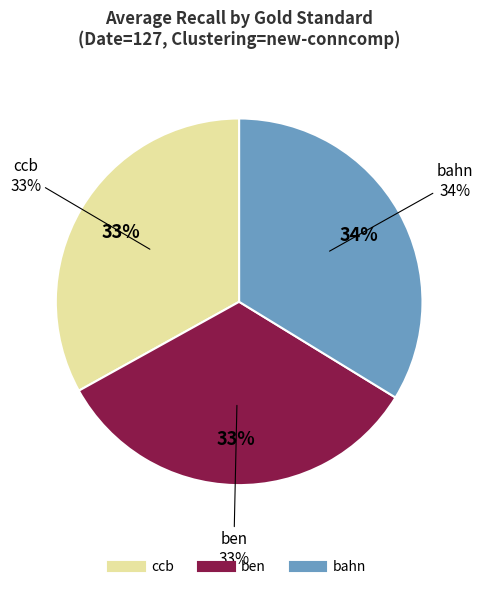

The bahn slice represents 24% of the pie. True or false?

False